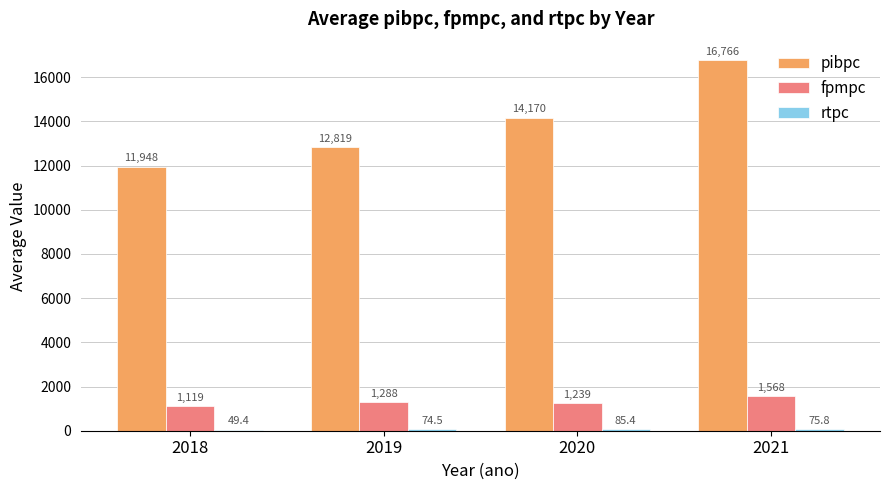

At which category does the chart reach its peak across all series?

2021